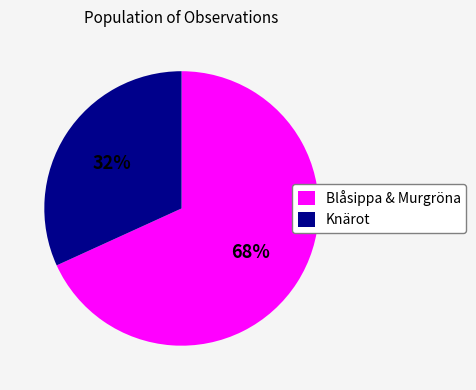

Is there a majority slice in this chart?

Yes